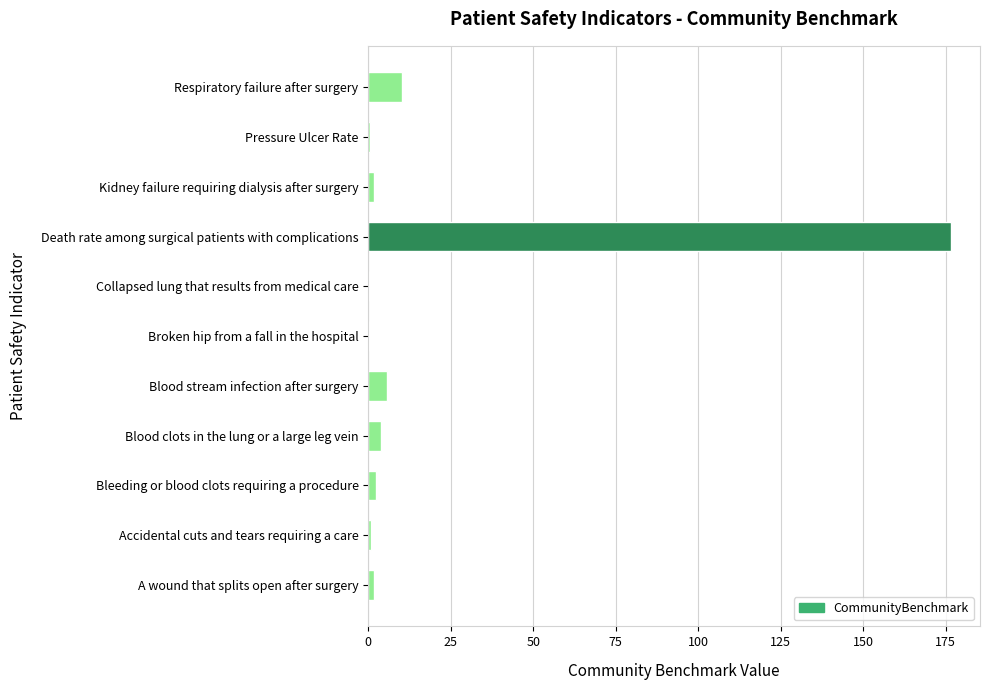

What is the average value?

18.6